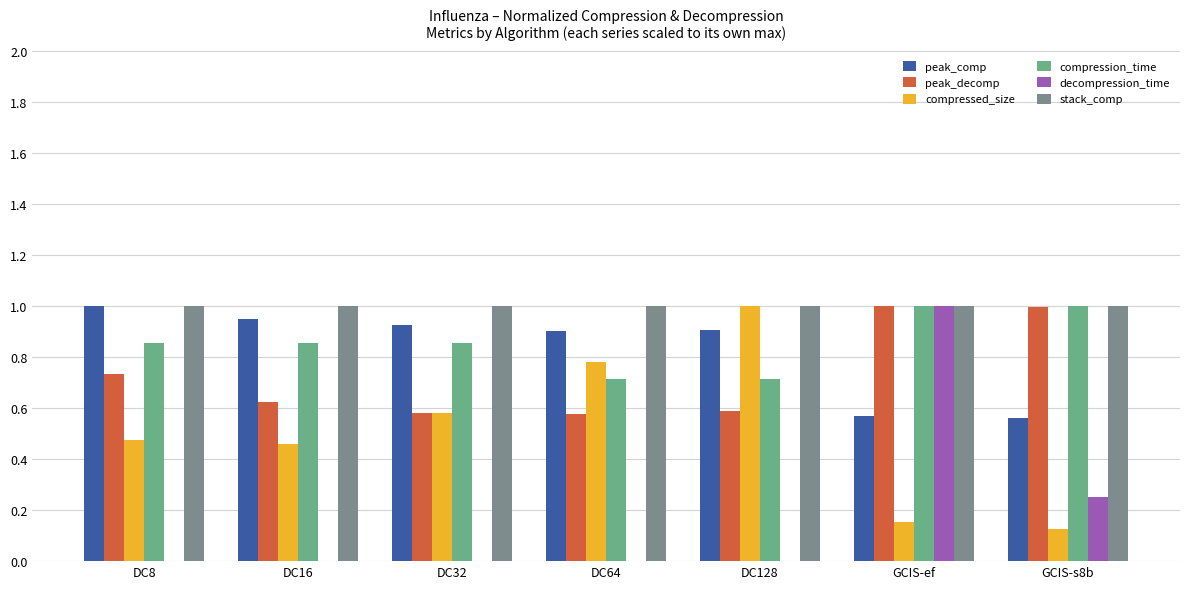

What is the sum of all stack_comp values?

7.0